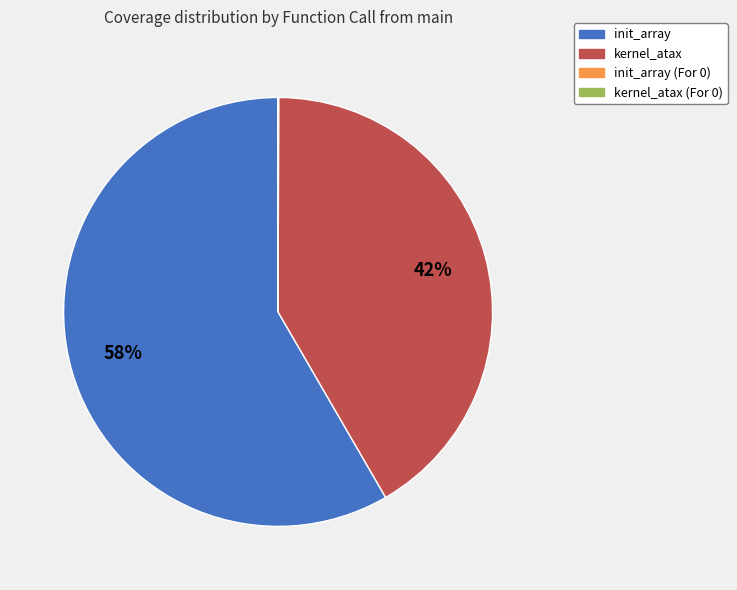

Is there a majority slice in this chart?

Yes